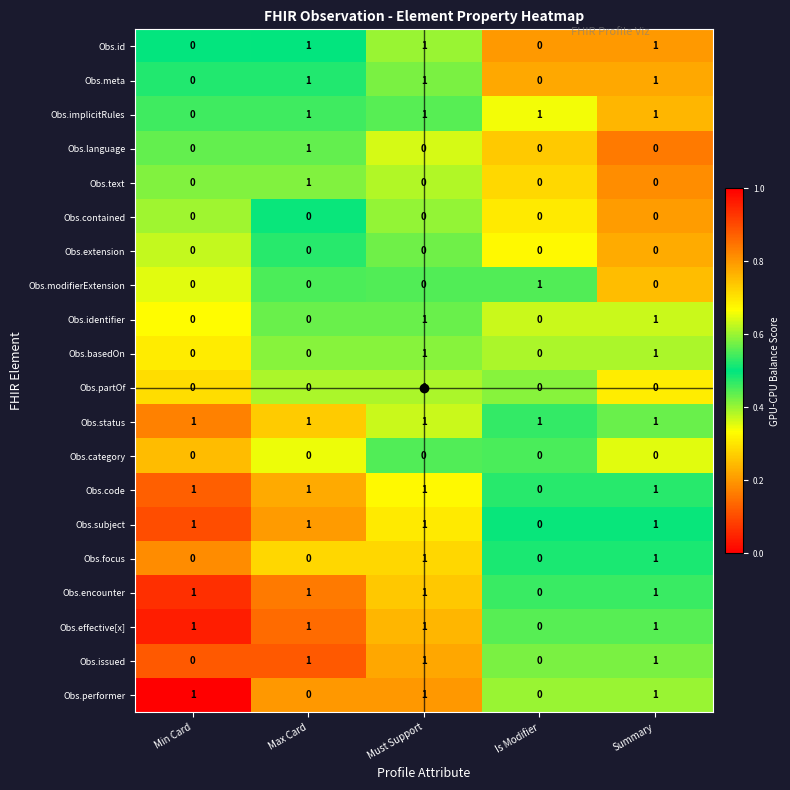

Count the Obs.effective[x] values in the range 1 to 2.

4